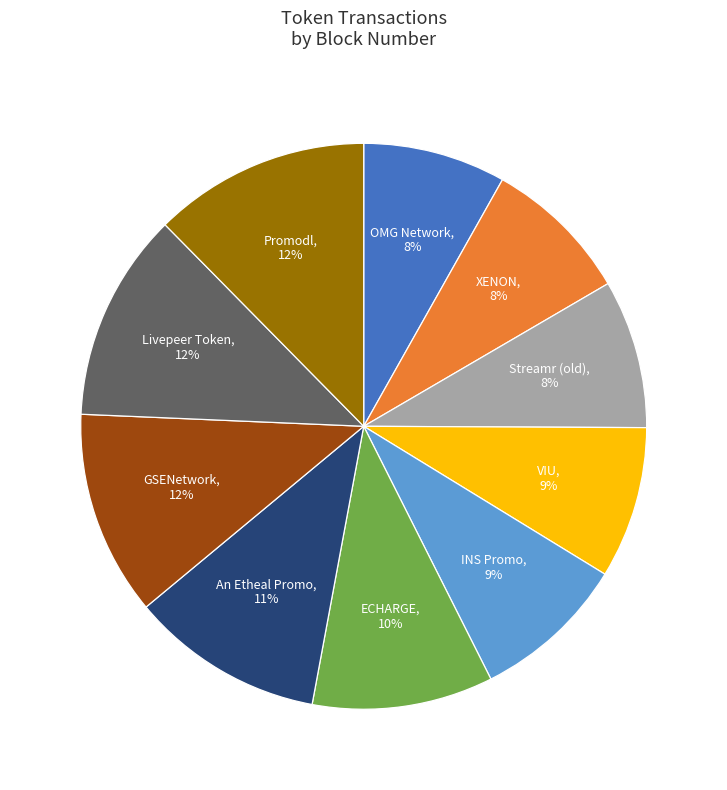

Does any single category account for the majority?

No